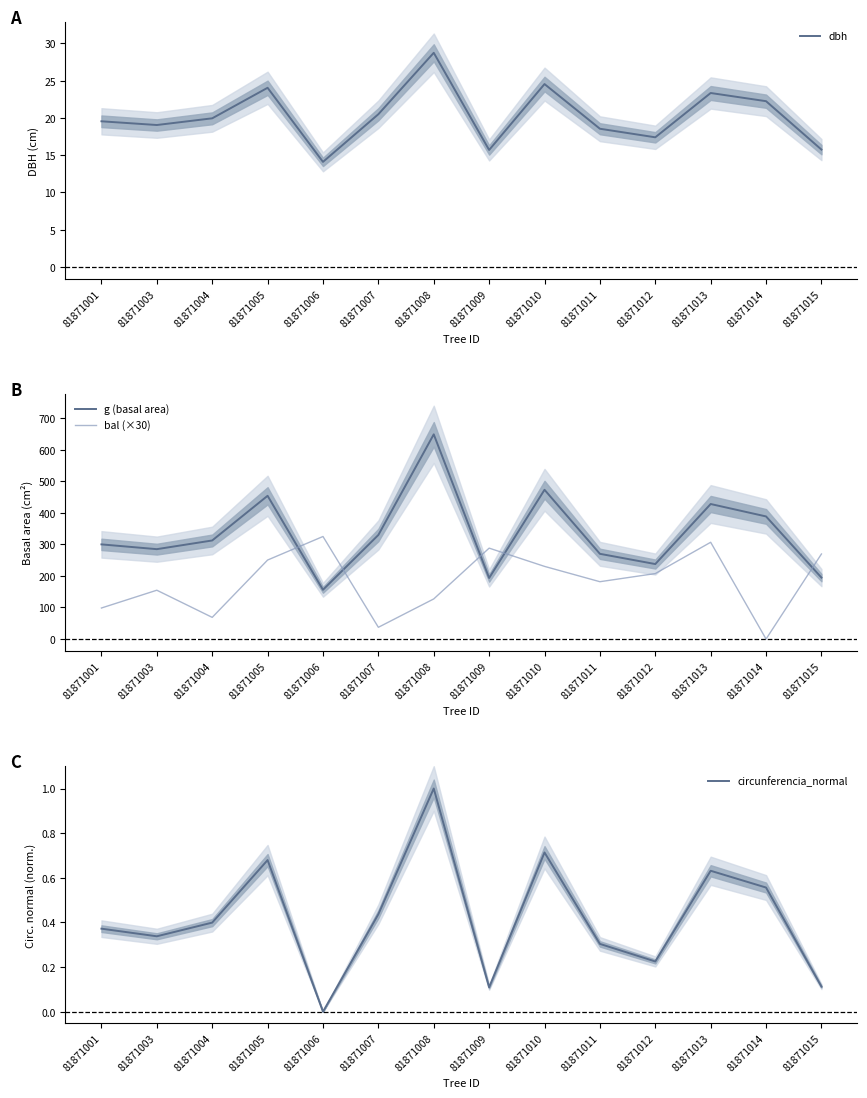

How many data points in dbh are above 19?

9